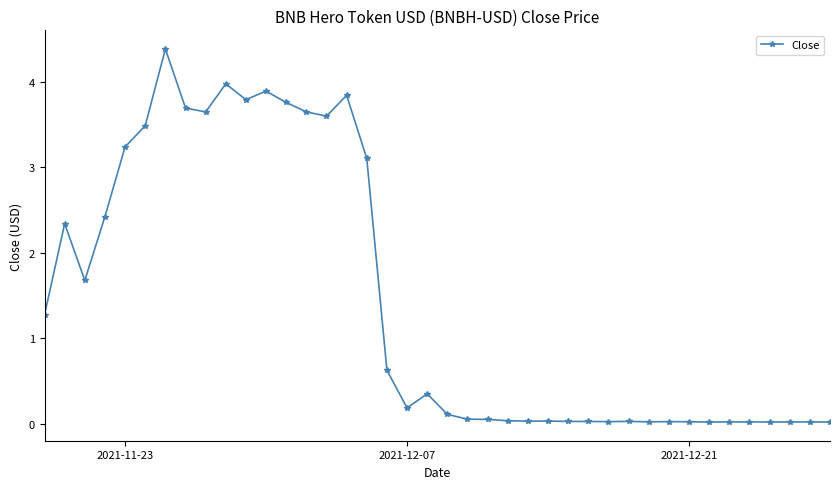

What is the difference between the maximum and minimum values?

4.4